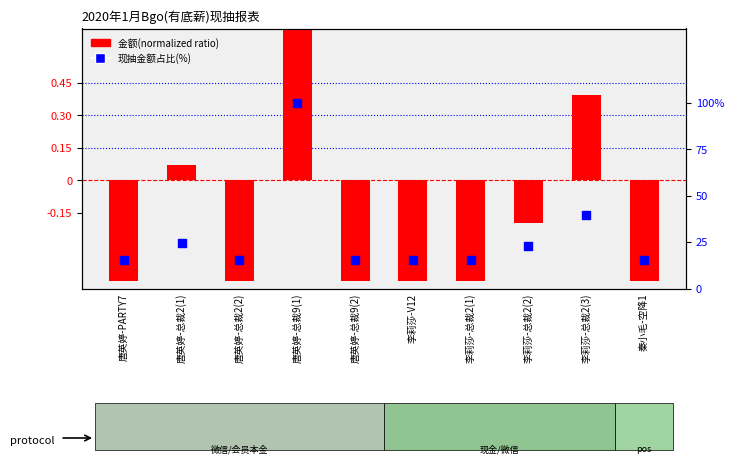

Which series has the largest Y range (max minus min)?

现抽金额占比(%)